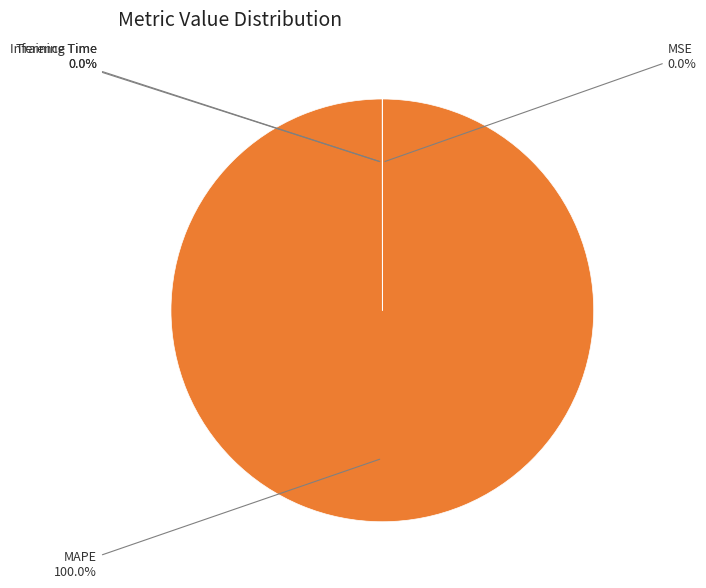

Which category has the smallest portion of the pie?

Inference Time